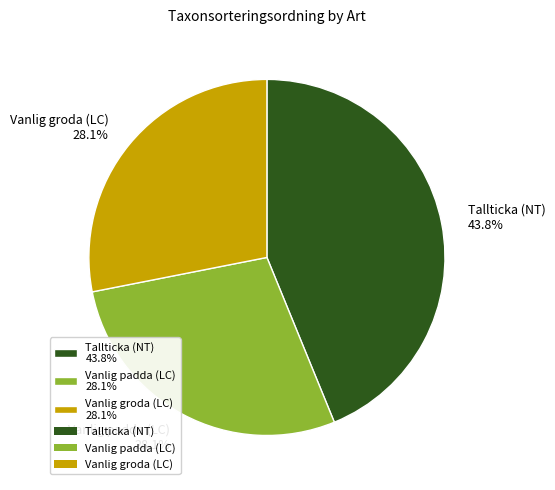

To the nearest percent, what is the combined percentage of Vanlig padda (LC) and Tallticka (NT)?

72%